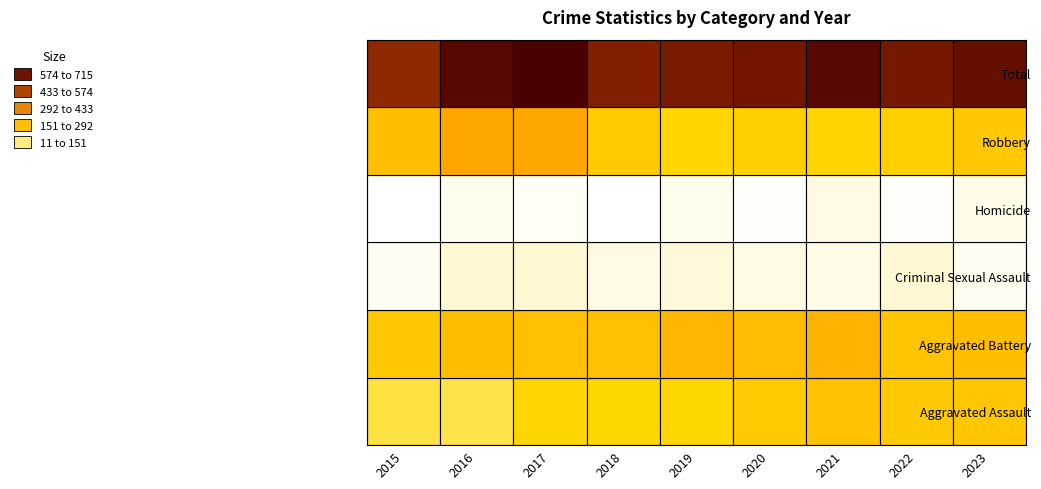

At 2020, list the series in order from smallest to largest.

Homicide, Criminal Sexual Assault, Robbery, Aggravated Assault, Aggravated Battery, Total